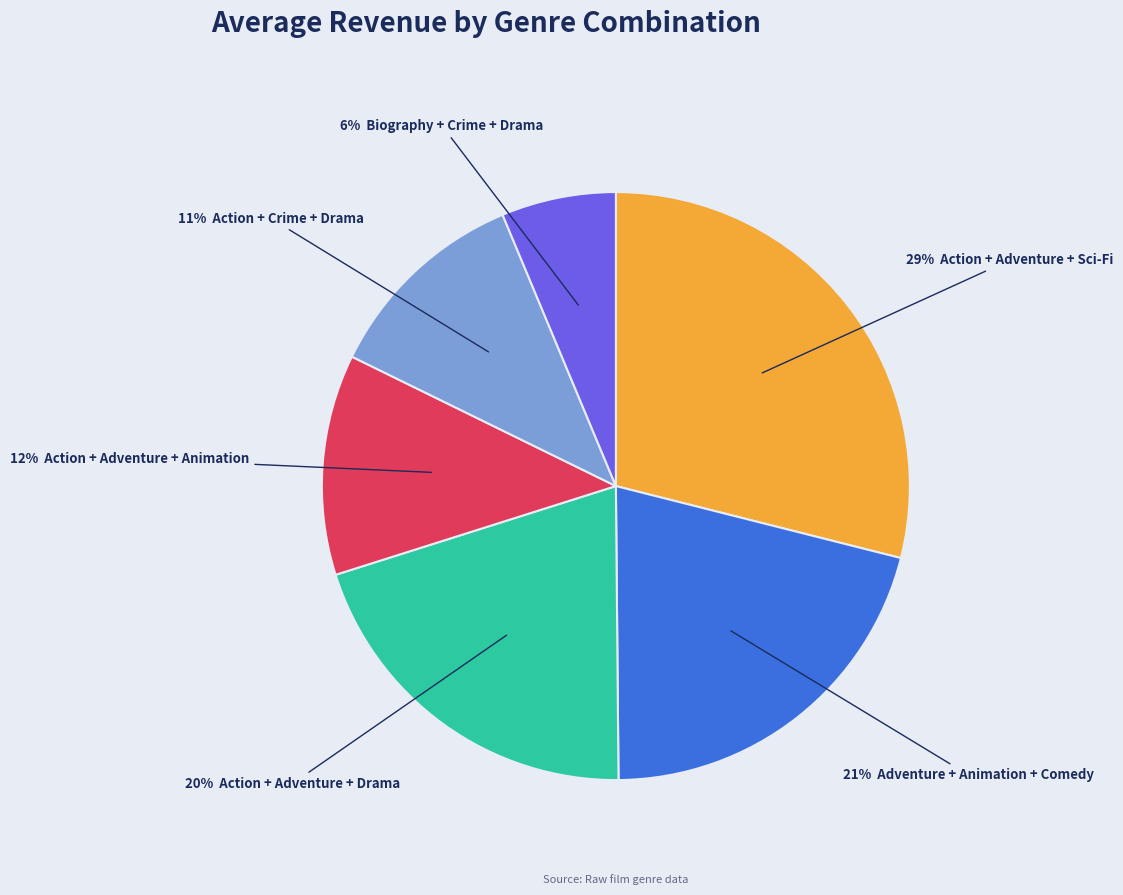

Is there a majority slice in this chart?

No